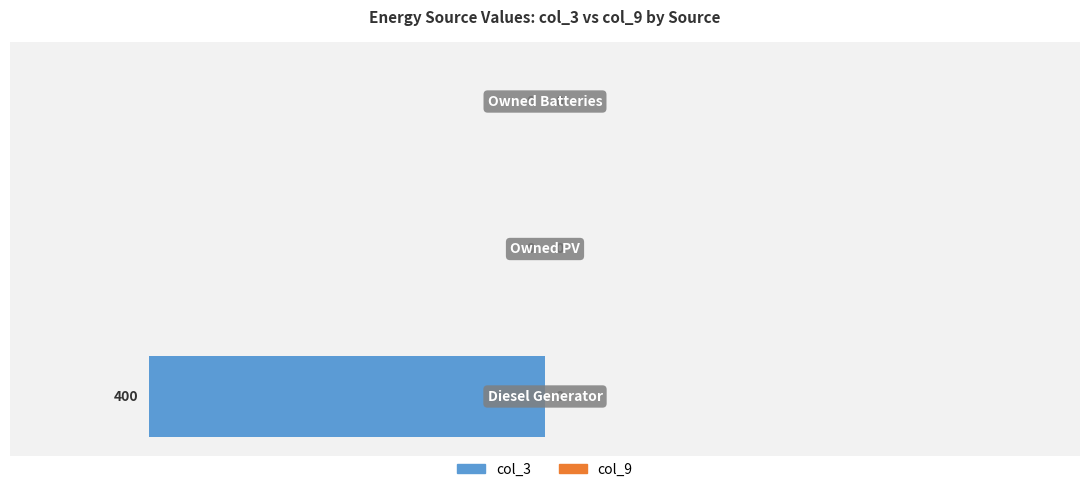

What is the sum of all values?

-400